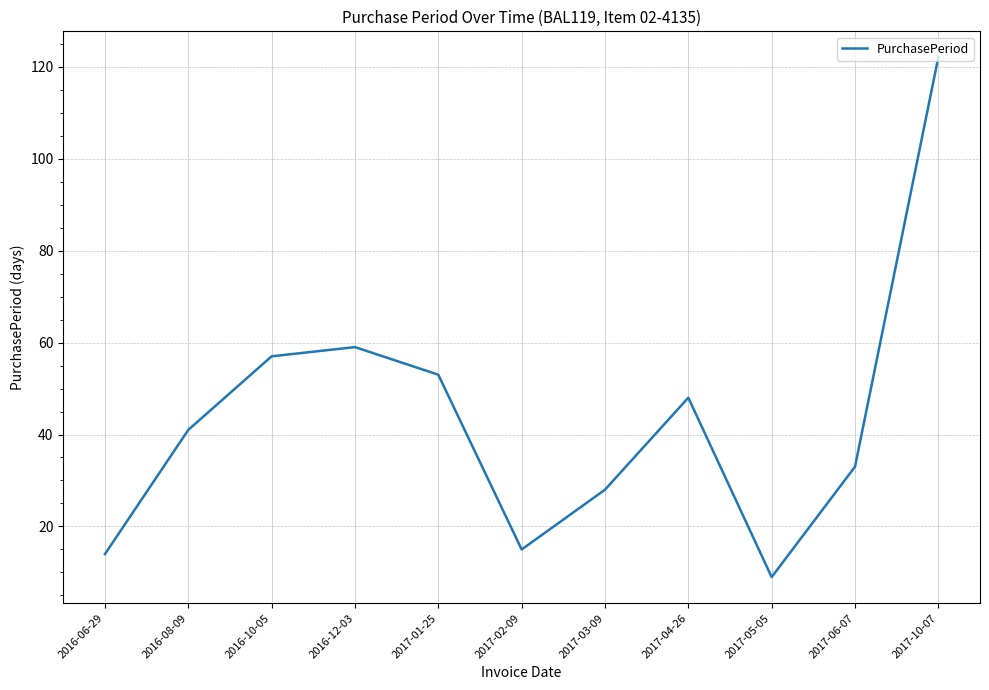

Is it true that the value at 2016-06-29 is 3?

False